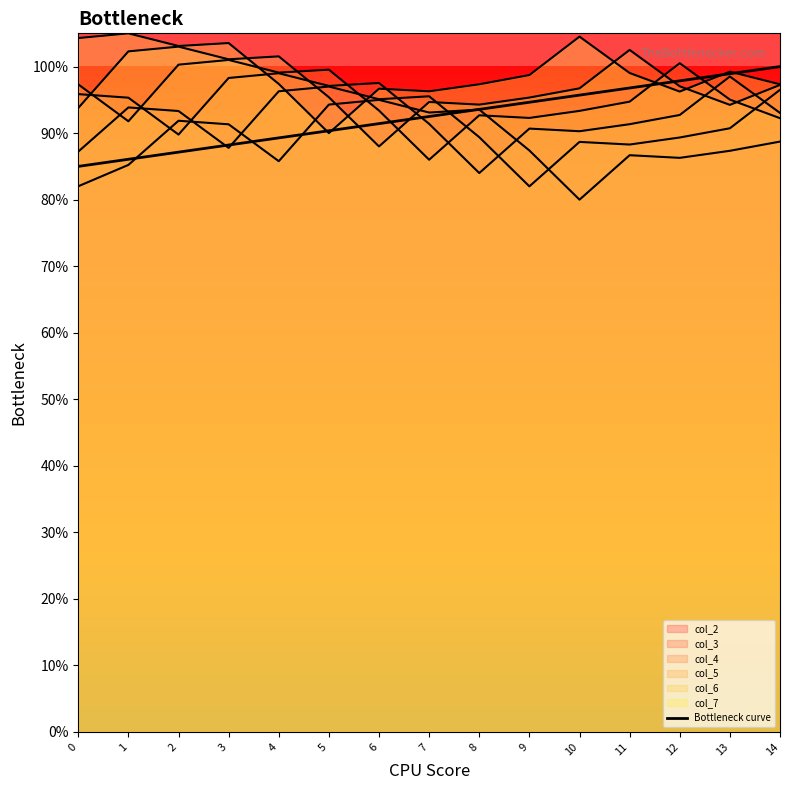

True or false: the data has more than 2 interior local peaks.

False